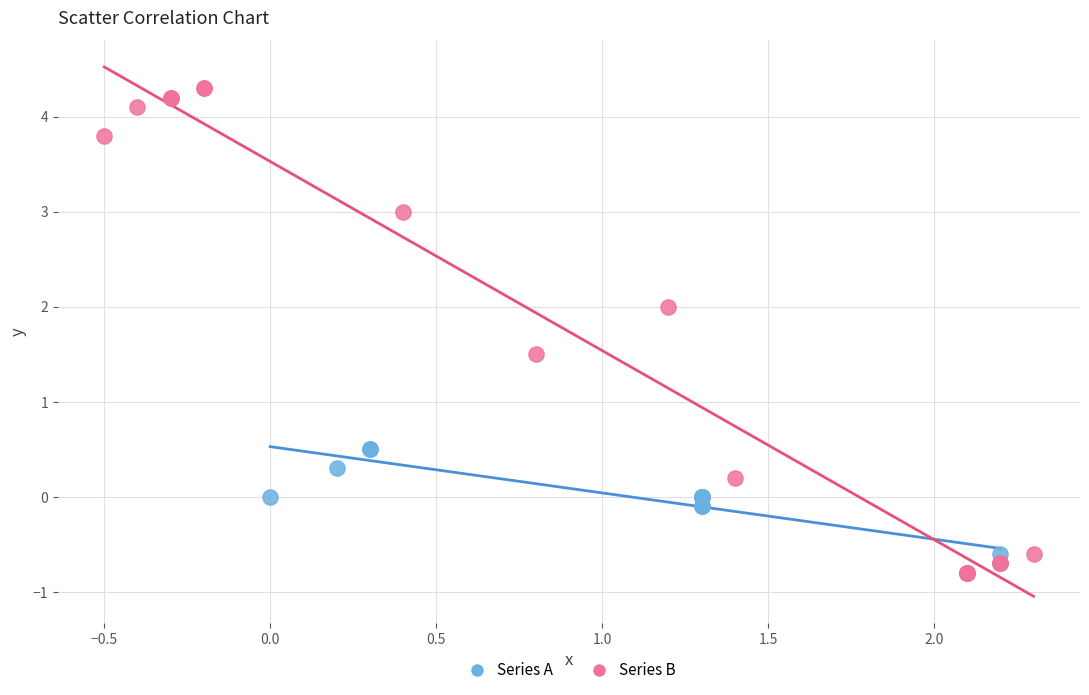

Which series contains the lowest Y value?

Series B